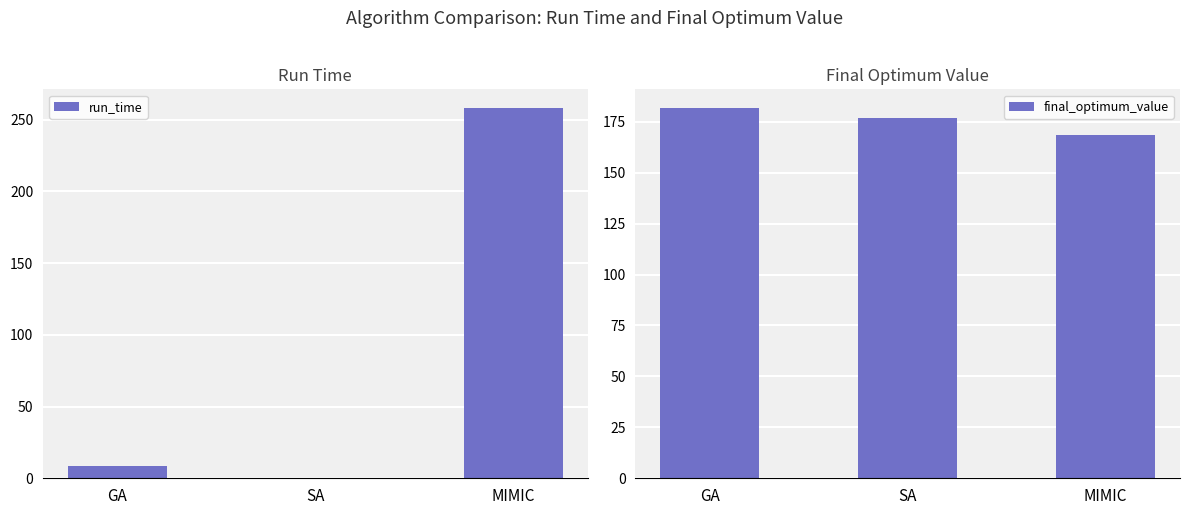

What is the label of the 2nd bar from the right?

SA